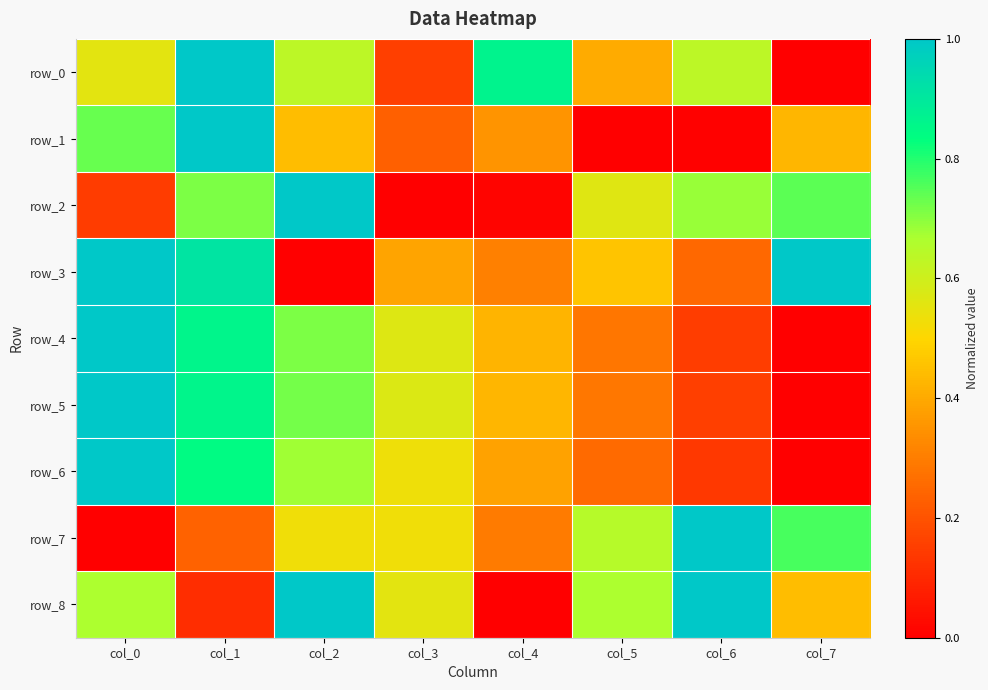

Which series has the largest total across all categories?

row_8